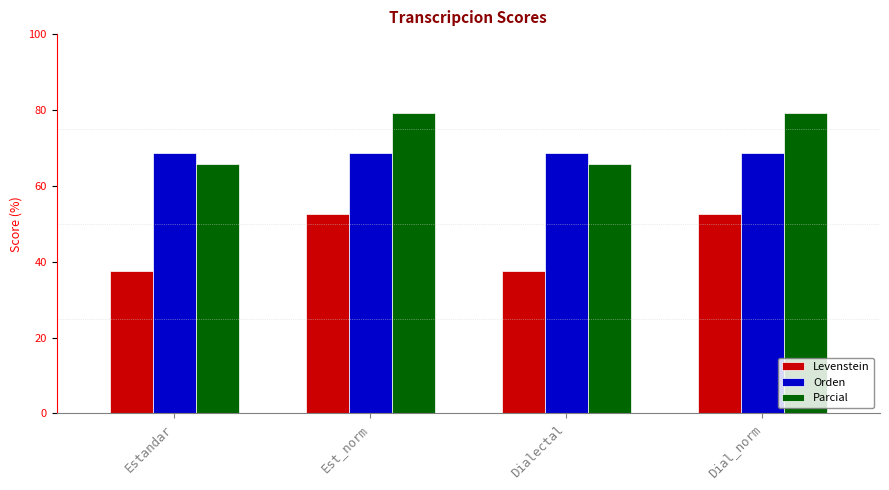

The Levenstein series shows 52.6 at Dial_norm. True or false?

True